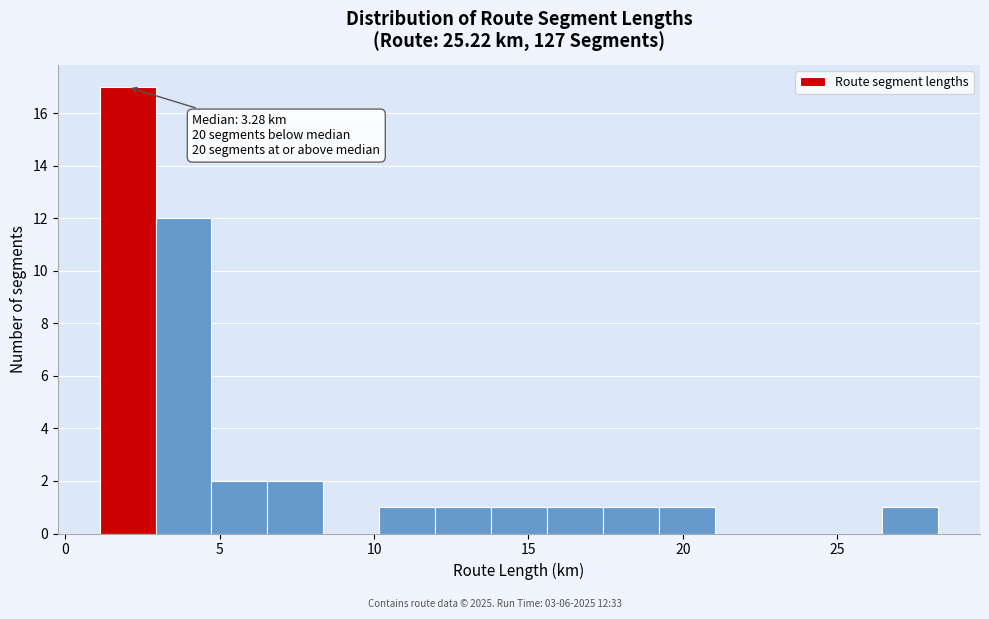

Around what value on the x-axis is the tallest bar? Give the approximate position of its centre, as read against the axis.

2.0